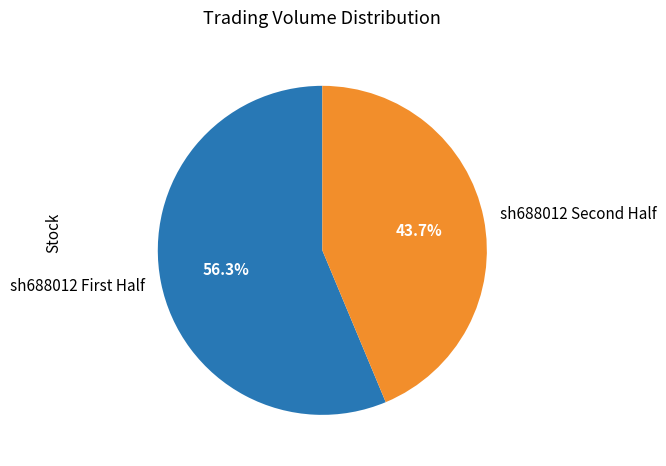

Which category has the smallest portion of the pie?

sh688012 Second Half